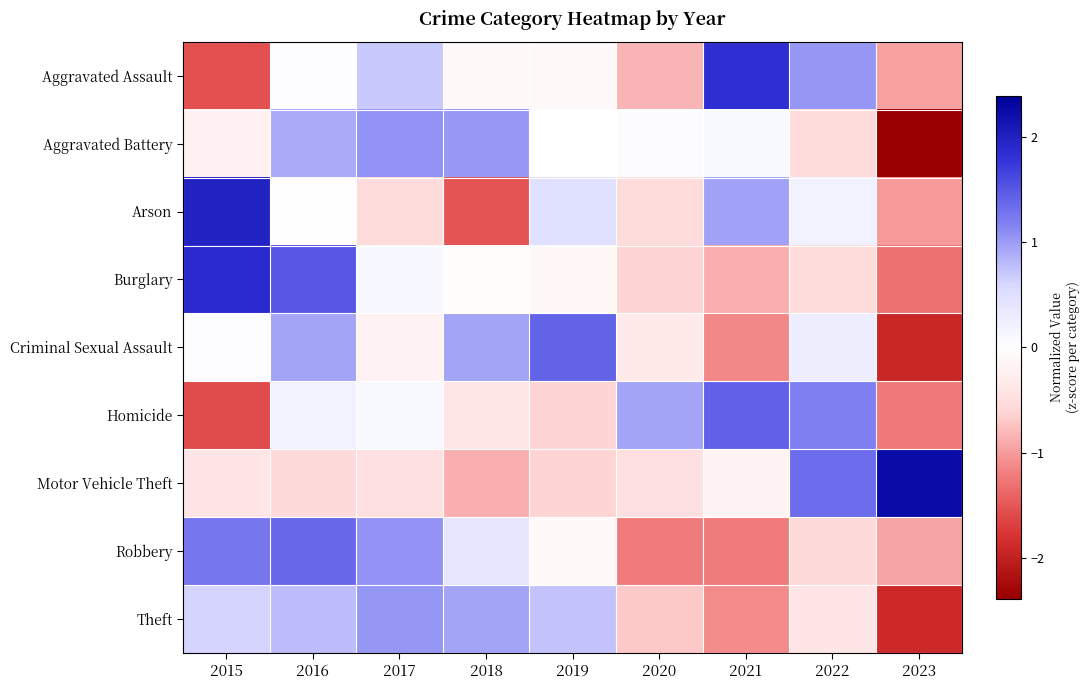

What is the minimum value shown in the chart?

-2.4